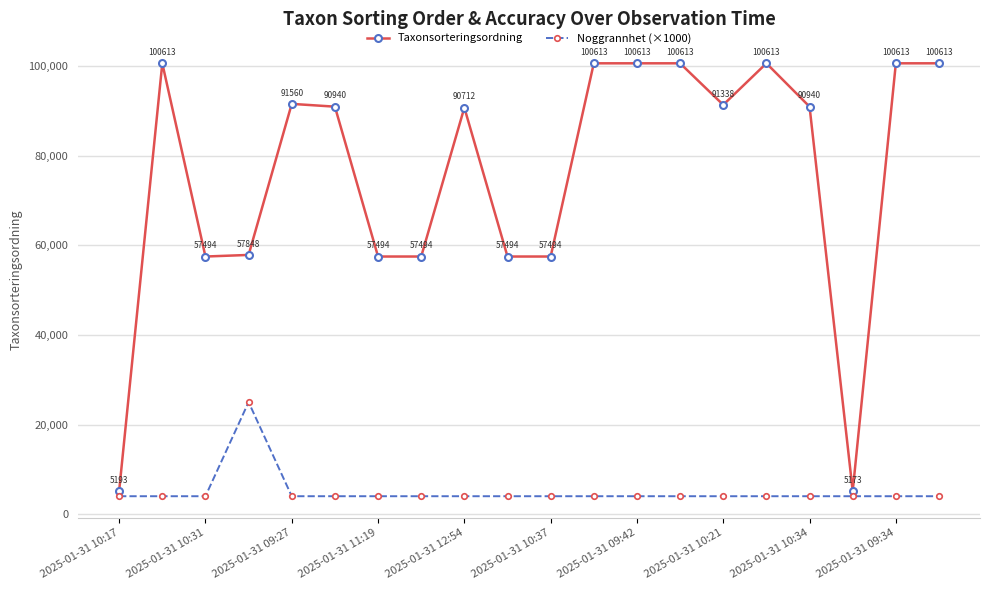

Which series has the largest range (max minus min)?

Taxonsorteringsordning